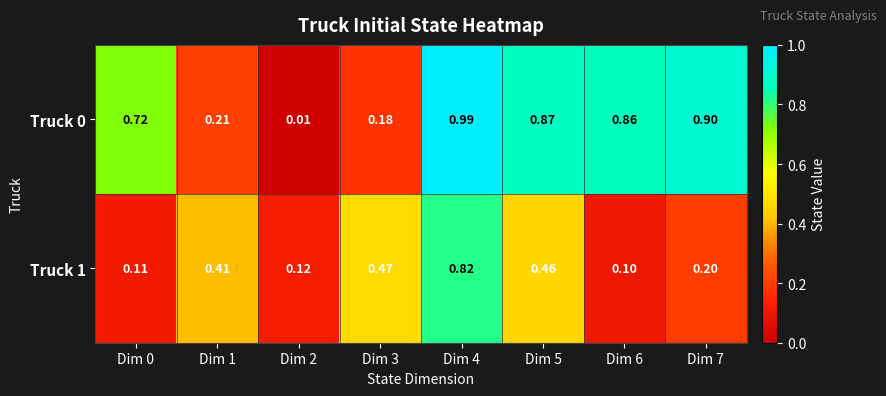

Is the value of Truck 0 at Dim 6 greater than the value of Truck 1 at Dim 3?

Yes